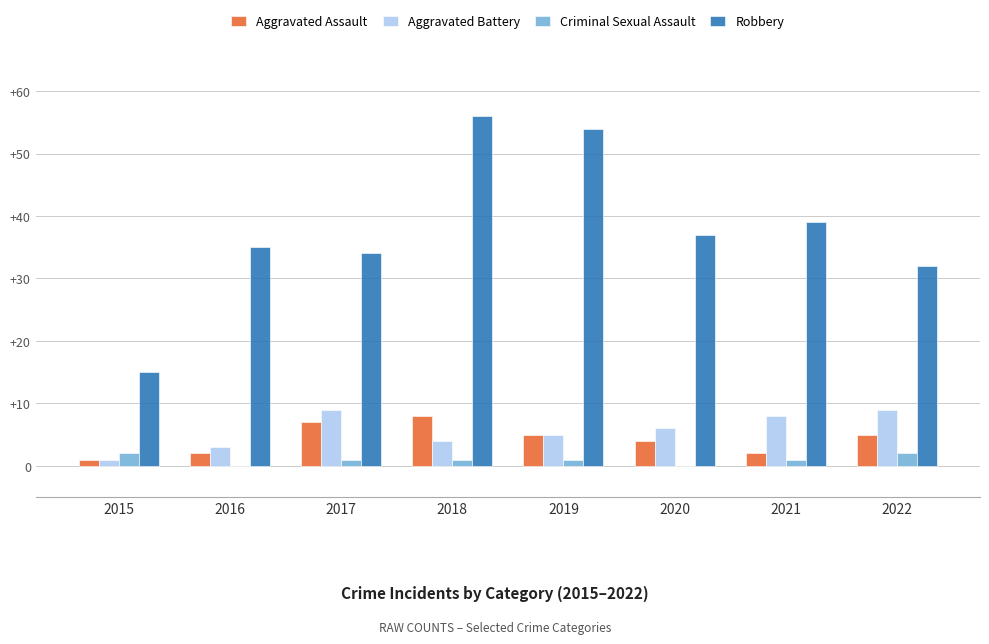

What is the total value across all series at 2022?

48